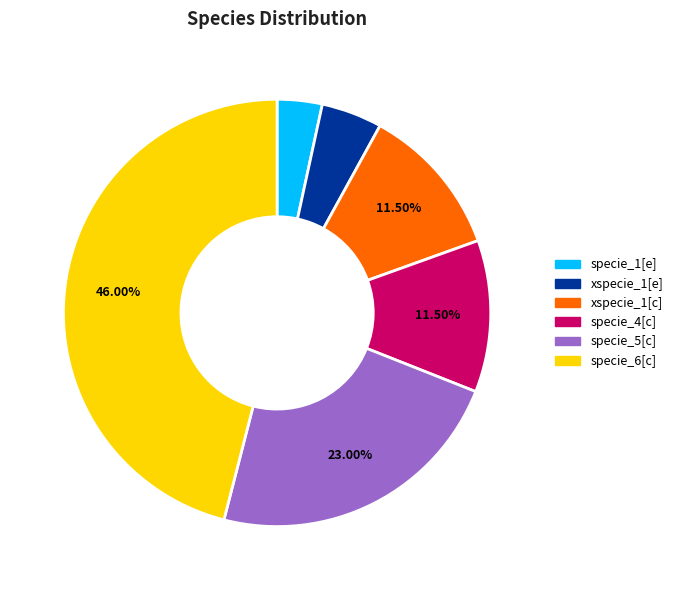

The xspecie_1[c] slice represents 6% of the pie. True or false?

False